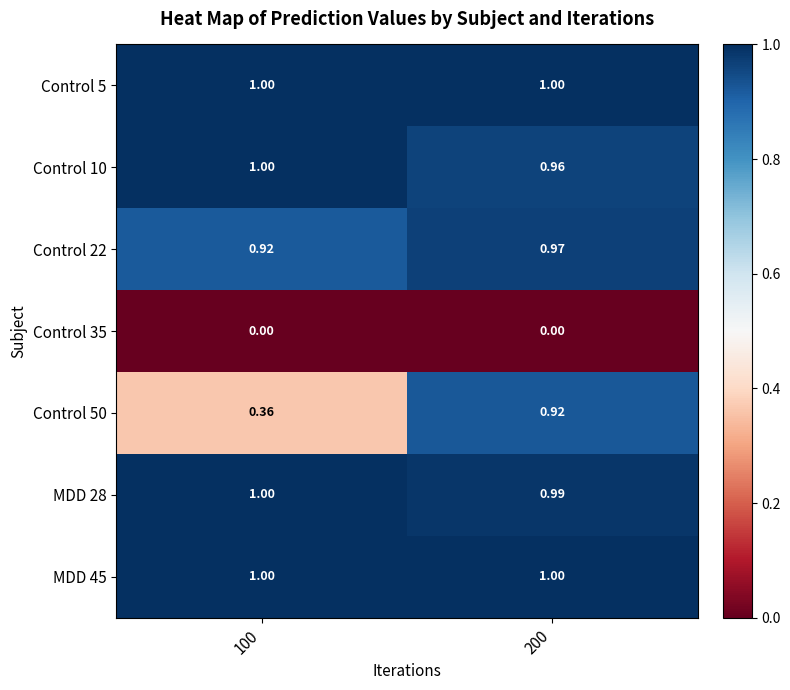

How many categories are shown in the chart?

2